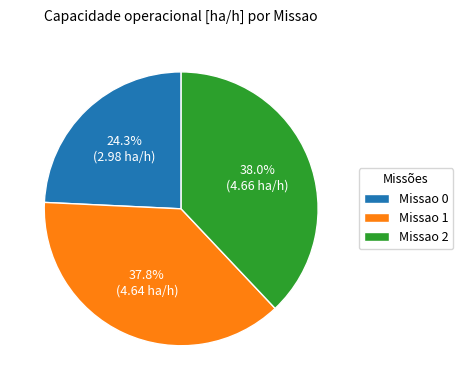

Which category has the smallest portion of the pie?

Missao 0